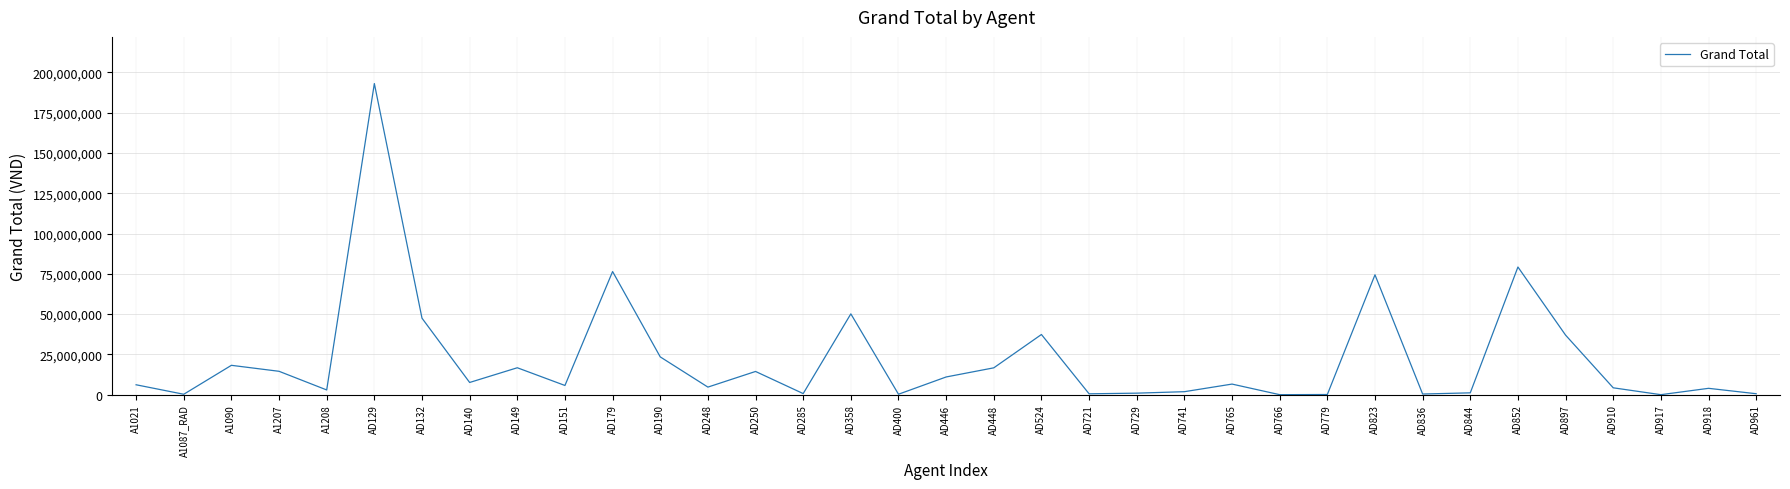

At which category does the data reach its first local peak?

A1090